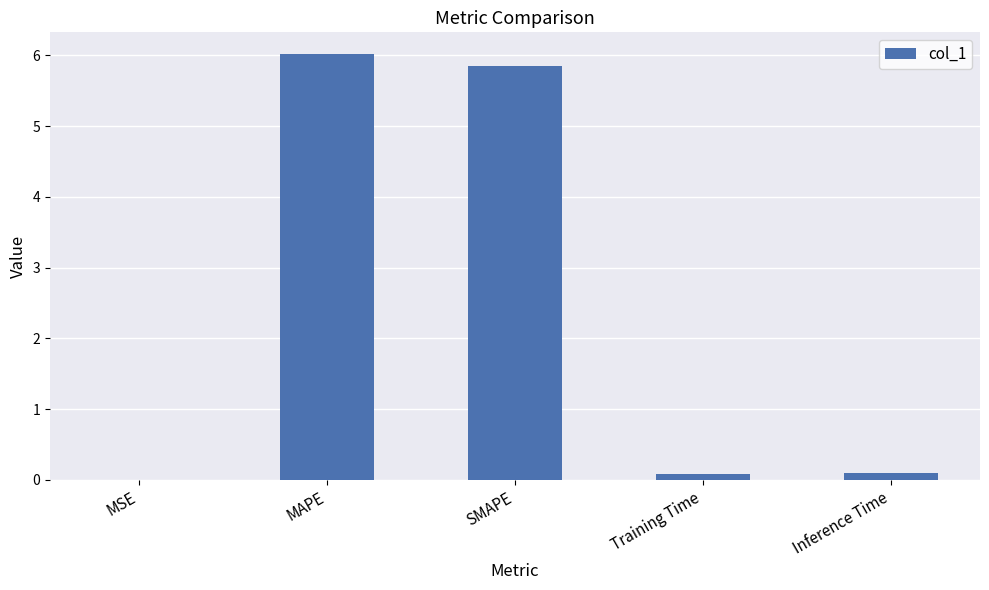

What is the maximum value shown in the chart?

6.0